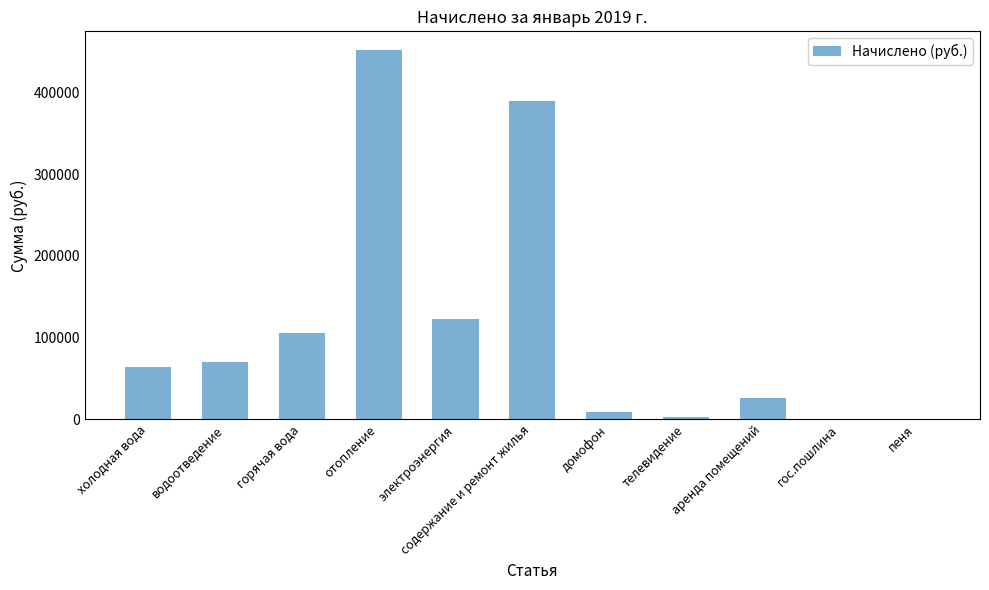

Between водоотведение and горячая вода, which is larger?

горячая вода